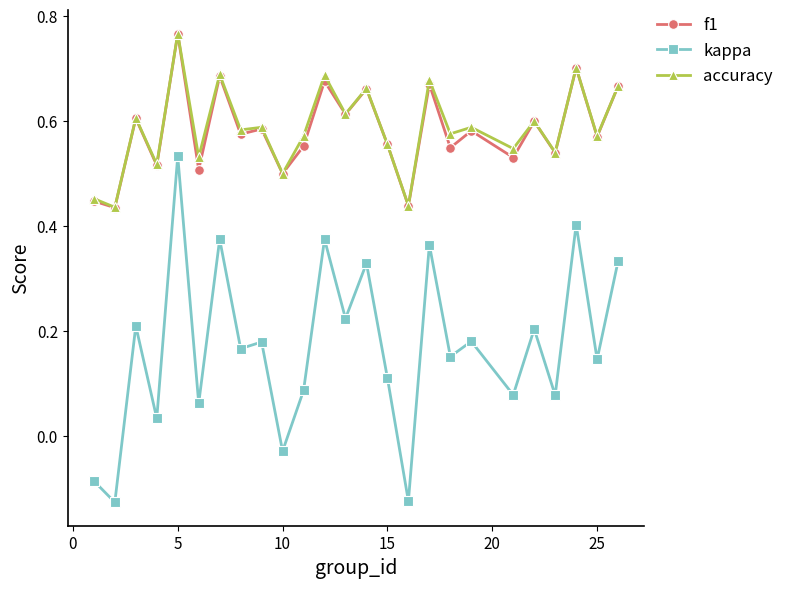

How many lines are shown in the chart?

3